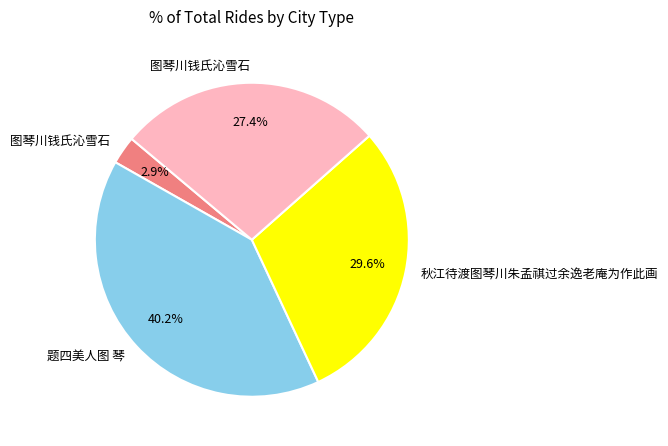

To the nearest percent, what is the average slice percentage?

25%